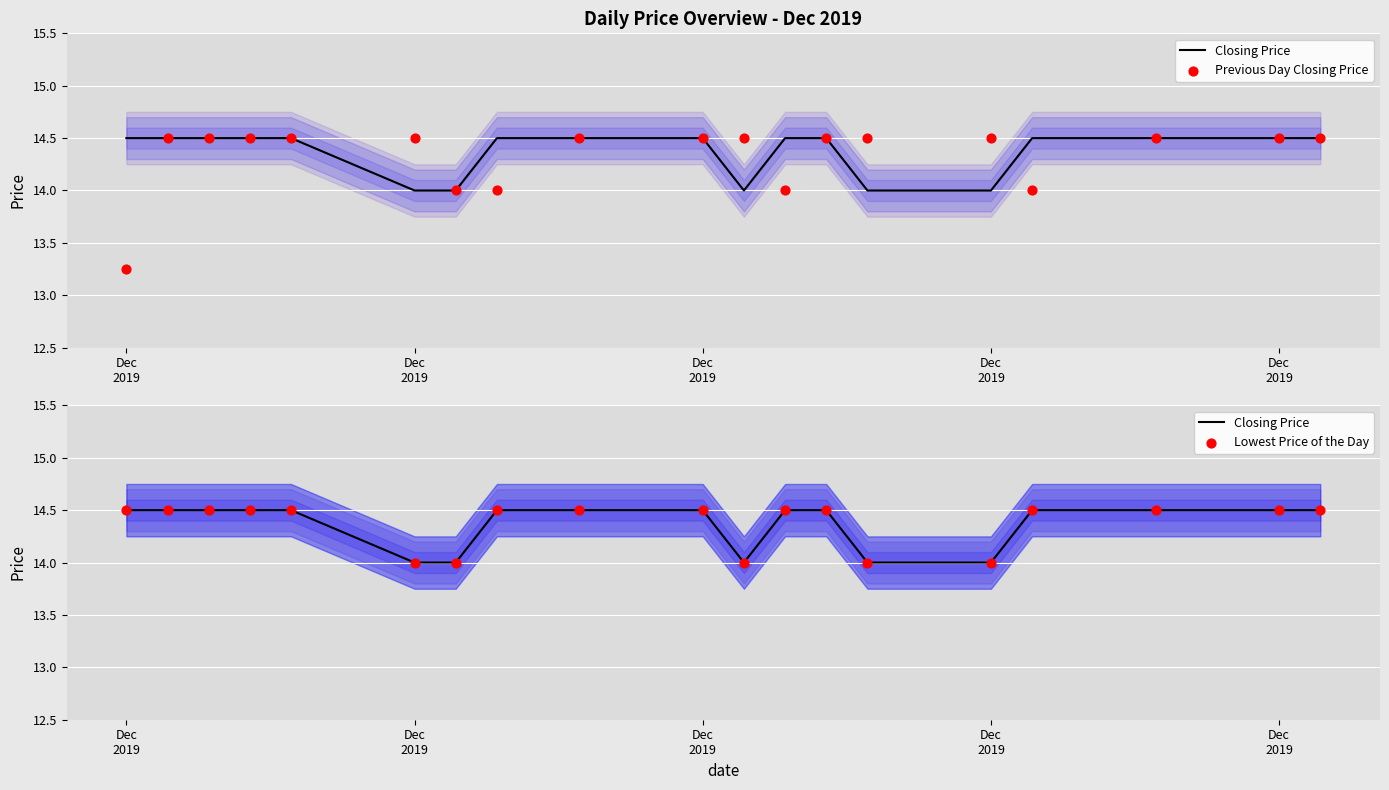

Which series contains the highest Y value?

Closing Price